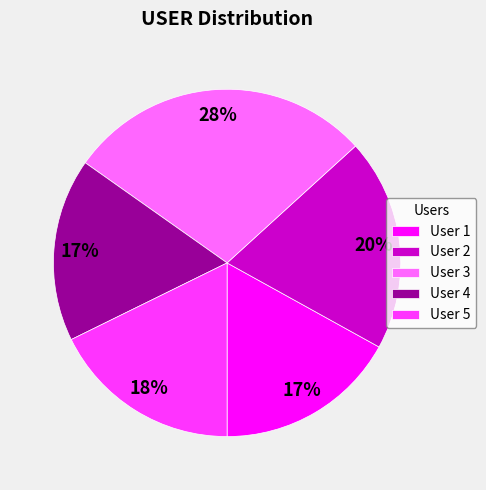

What percentage is the User 2 slice, to the nearest percent?

20%